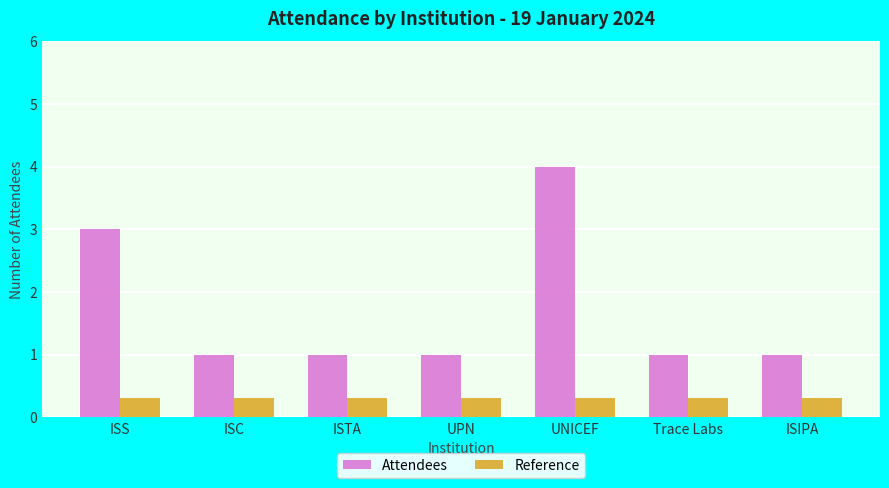

What is the approximate value of Attendees at UNICEF?

4.0